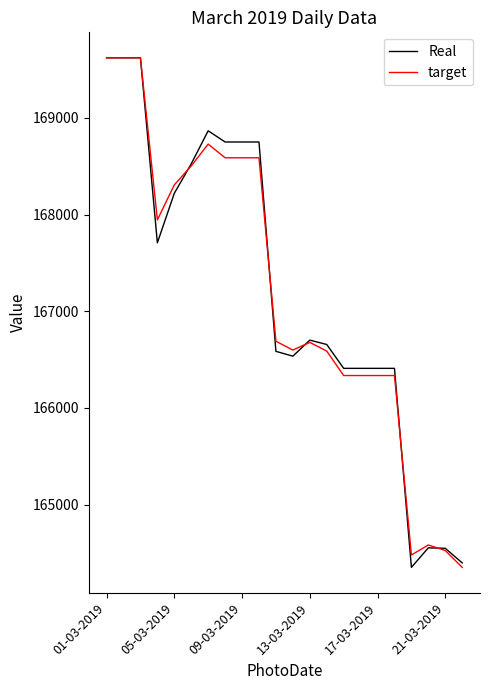

What is the highest value of the target series?

169622.0